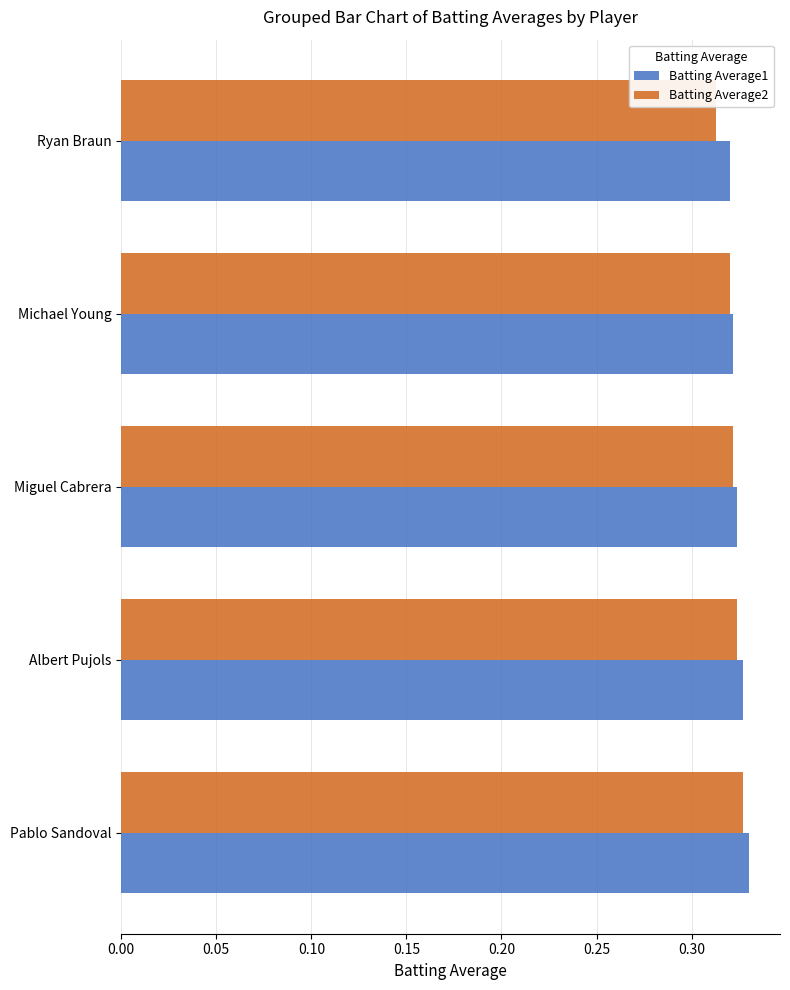

The Batting Average2 series shows 0.2 at Albert Pujols. True or false?

False